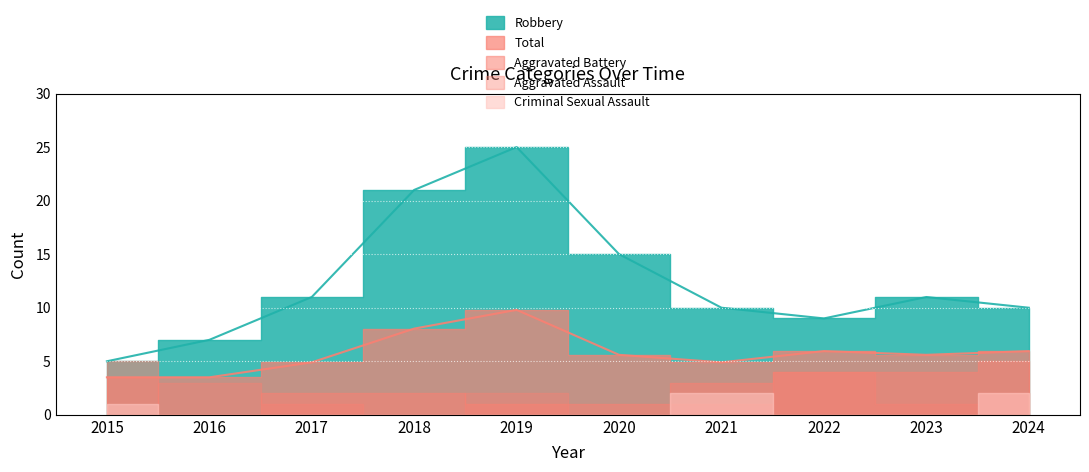

Which series has the largest range (max minus min)?

Robbery